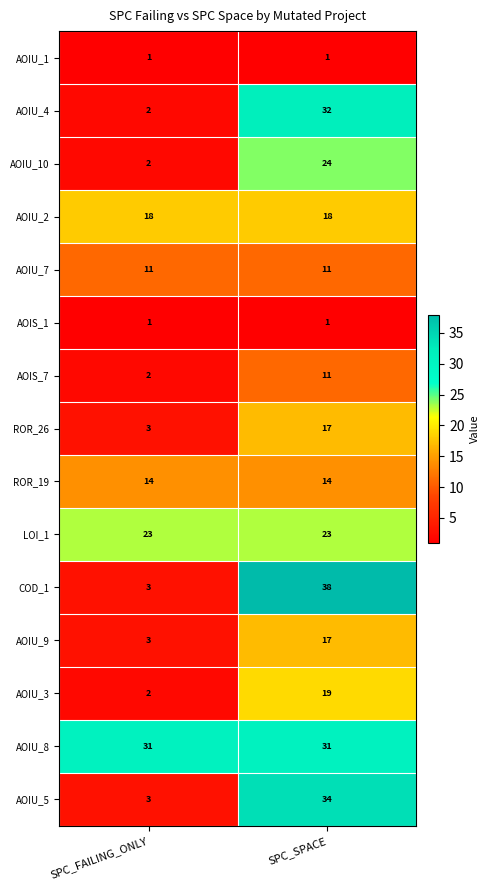

What is the difference between the AOIU_4 values at SPC_FAILING_ONLY and SPC_SPACE?

30